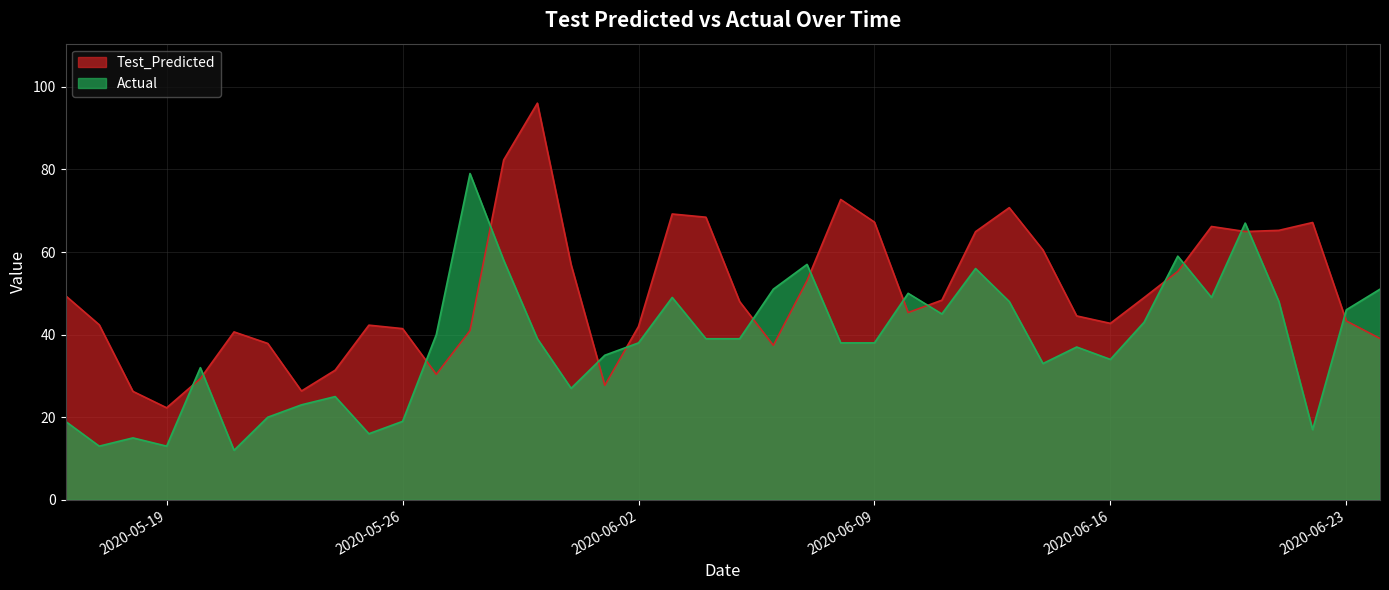

What is the lowest value of the Actual series?

12.0